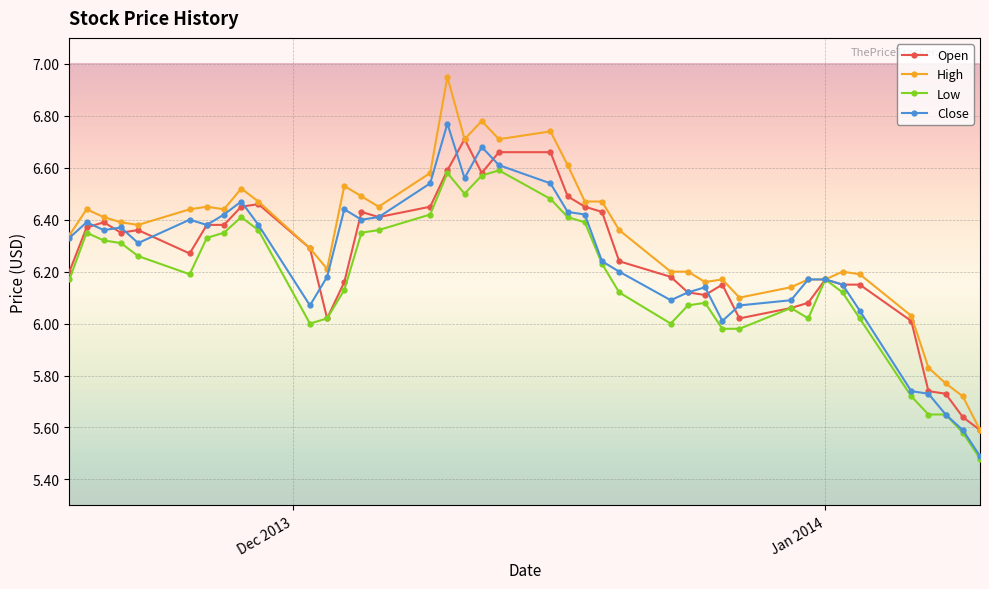

True or false: Open has more than 1 points higher than both neighbors.

True